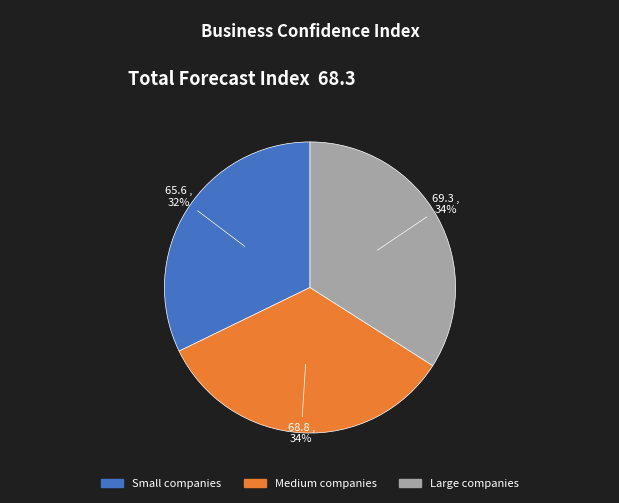

Is the sum of Medium companies and Small companies greater than half?

Yes